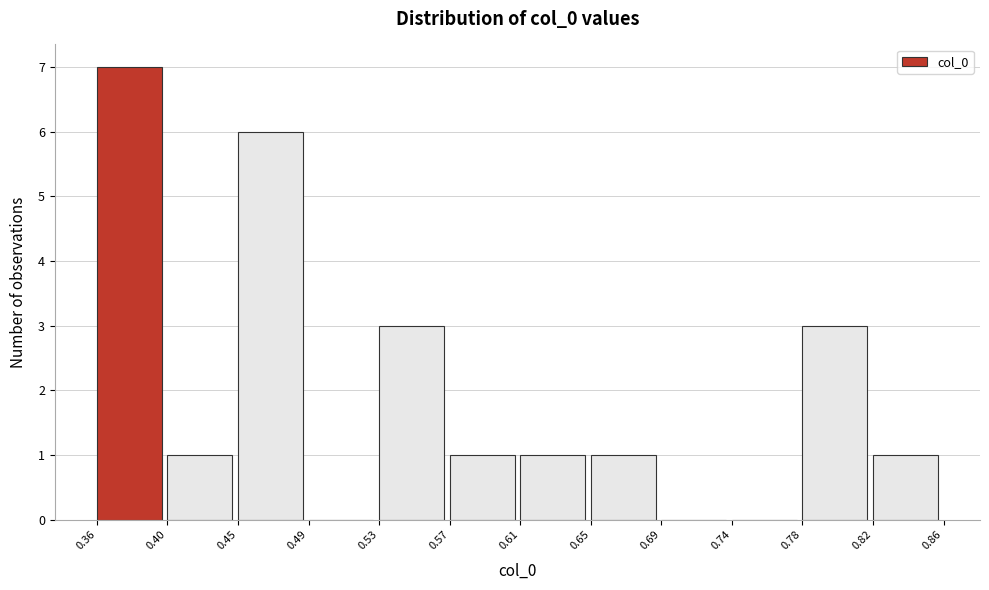

What is the height of the bar covering 0.53 to 0.57 on the x-axis? The values are not printed on the chart, so give them approximately, as read against the axis.

3